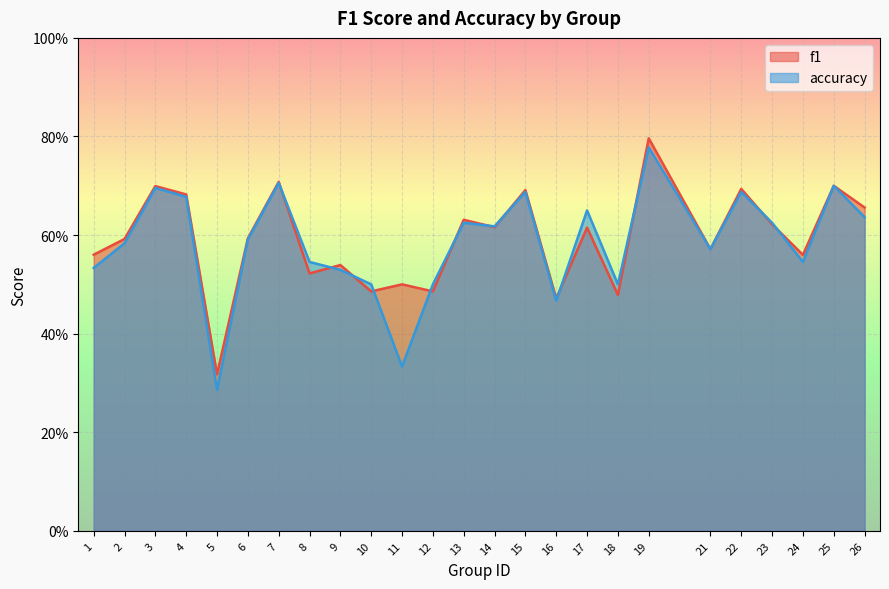

How many accuracy values are between 0 and 1?

25